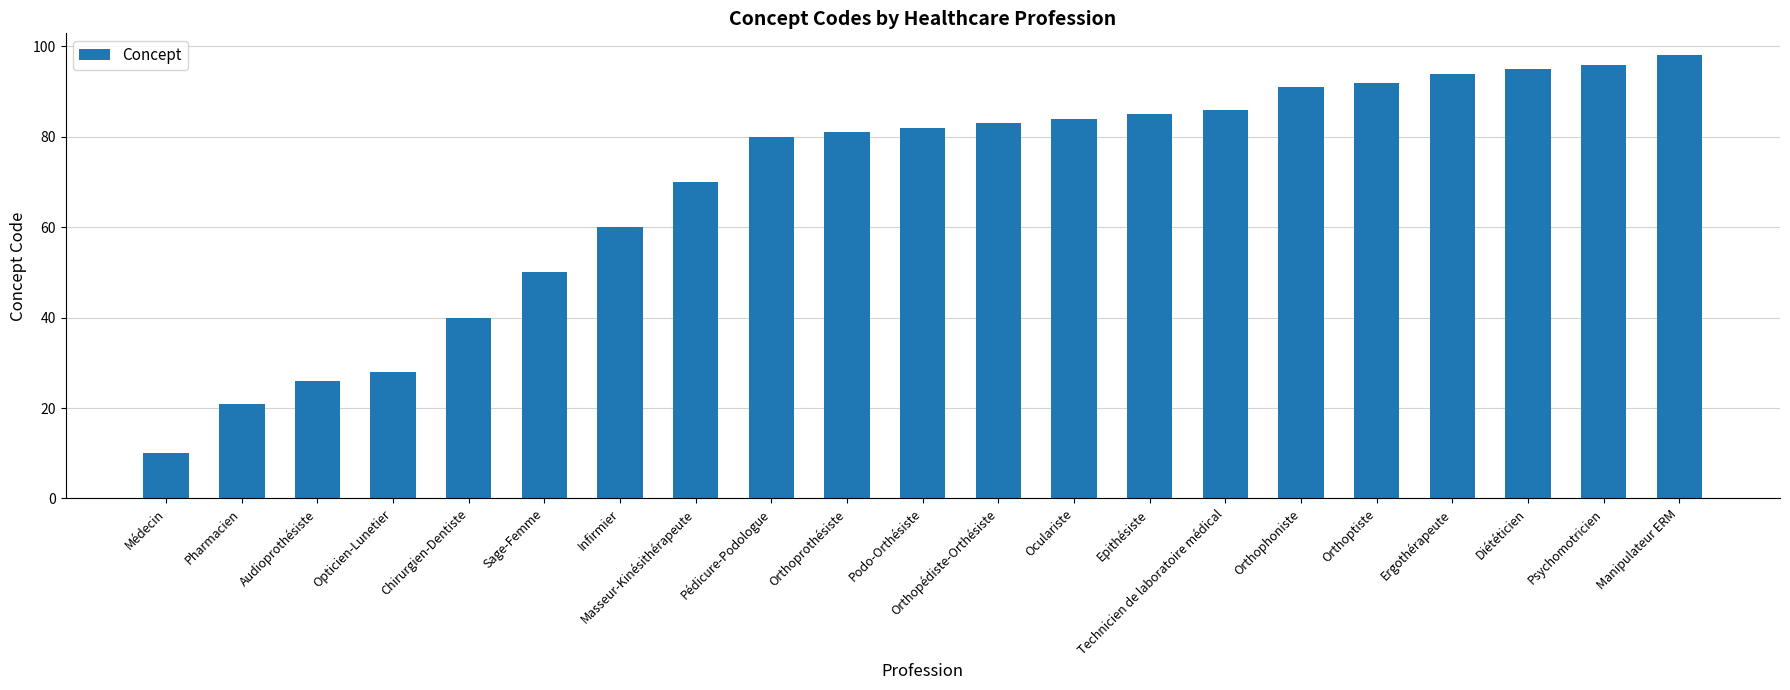

Rank the categories by value from highest to lowest.

Manipulateur ERM, Psychomotricien, Diététicien, Ergothérapeute, Orthoptiste, Orthophoniste, Technicien de laboratoire médical, Epithésiste, Oculariste, Orthopédiste-Orthésiste, Podo-Orthésiste, Orthoprothésiste, Pédicure-Podologue, Masseur-Kinésithérapeute, Infirmier, Sage-Femme, Chirurgien-Dentiste, Opticien-Lunetier, Audioprothésiste, Pharmacien, Médecin